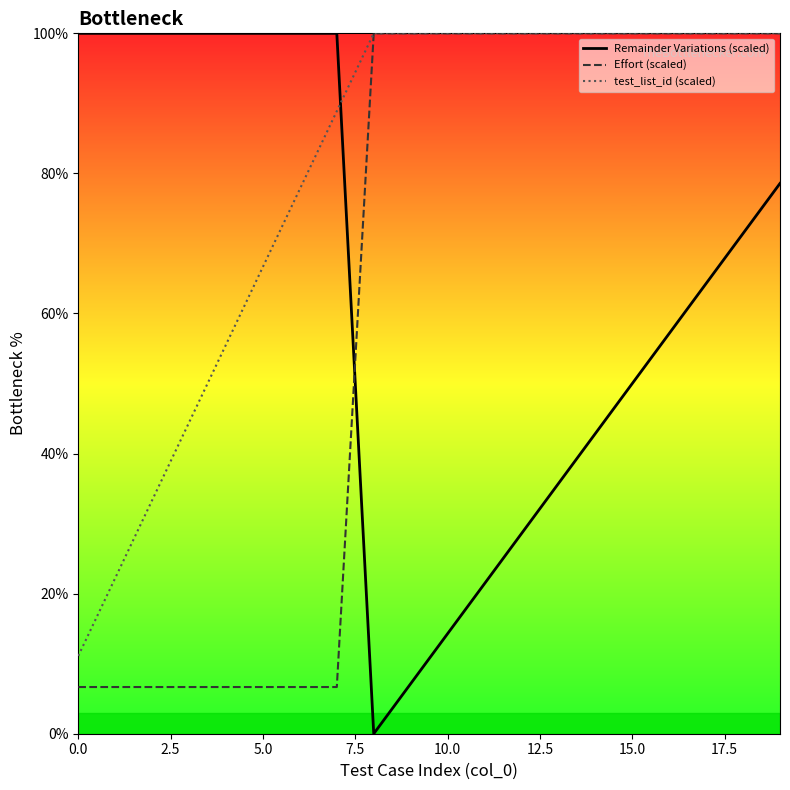

Which series has the widest spread of values?

Remainder Variations (scaled)